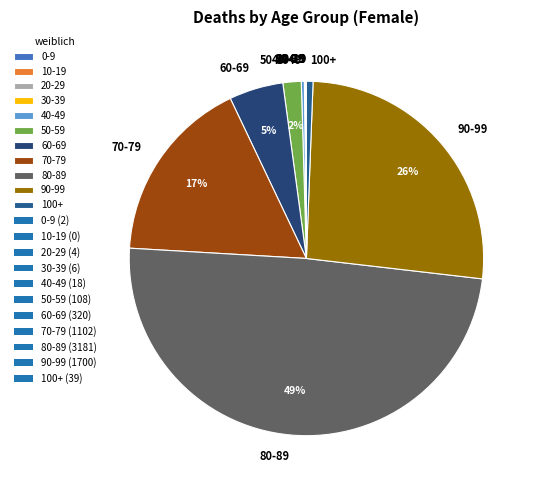

True or false: 40-49 accounts for 0% of the total.

True